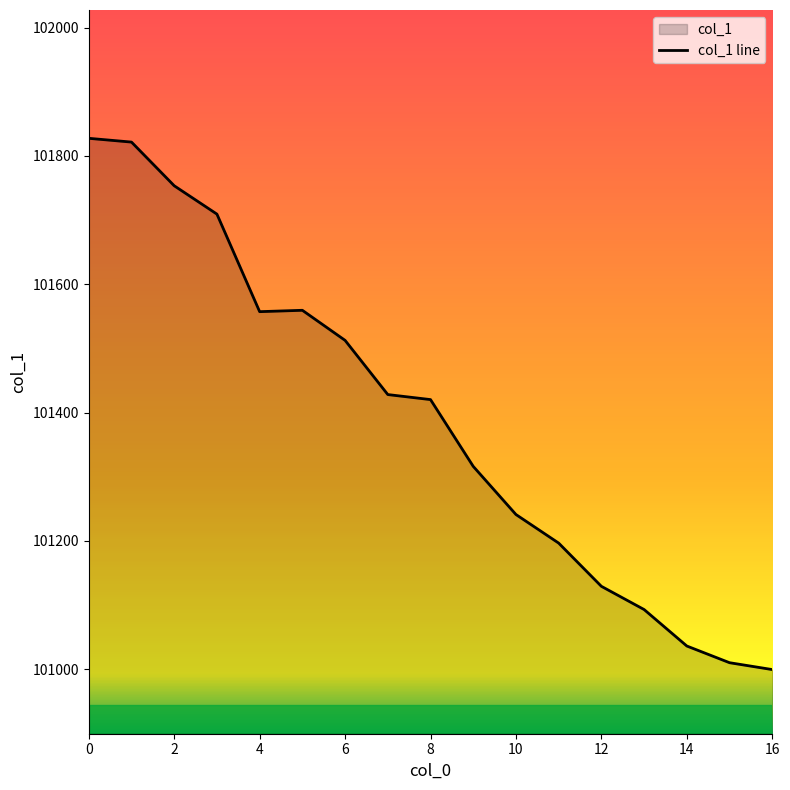

Reading right to left, extract all data points from this chart.

16=100999.4	15=101010.1	14=101036.1	13=101093.0	12=101129.2	11=101196.6	10=101241.1	9=101316.1	8=101420.2	7=101428.1	6=101512.6	5=101559.4	4=101557.3	3=101709.3	2=101753.5	1=101821.6	0=101827.5